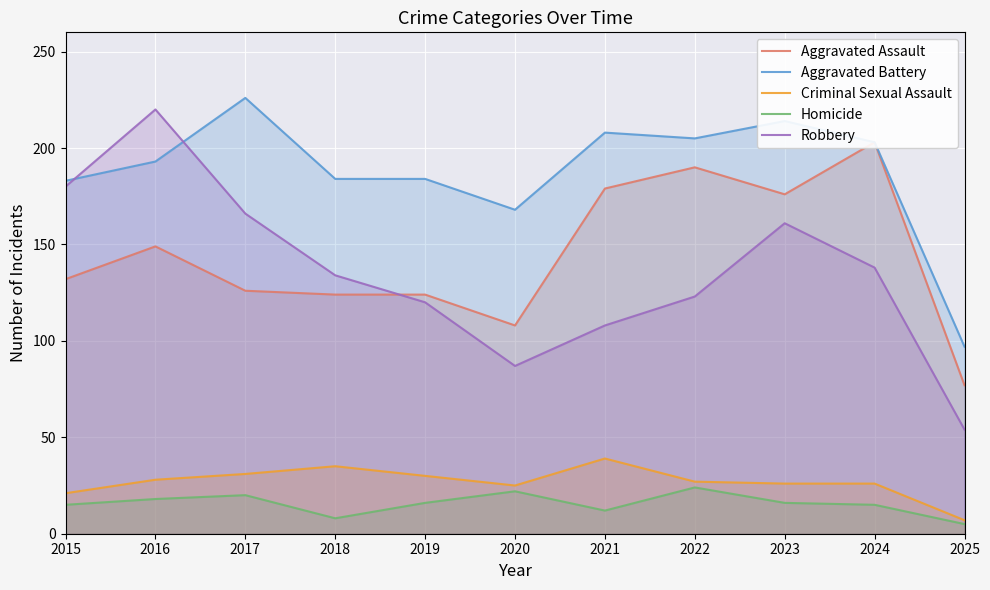

What is the value of the Criminal Sexual Assault point at the 7th from the left?

39